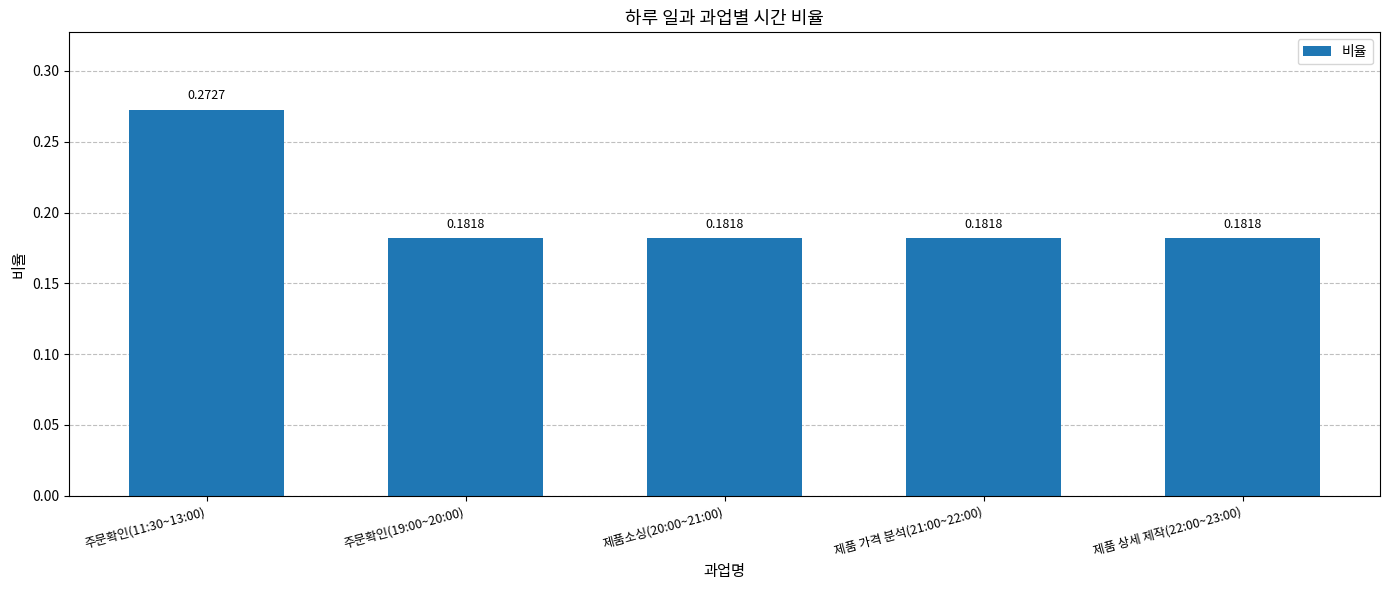

What is the sum of all values?

1.0